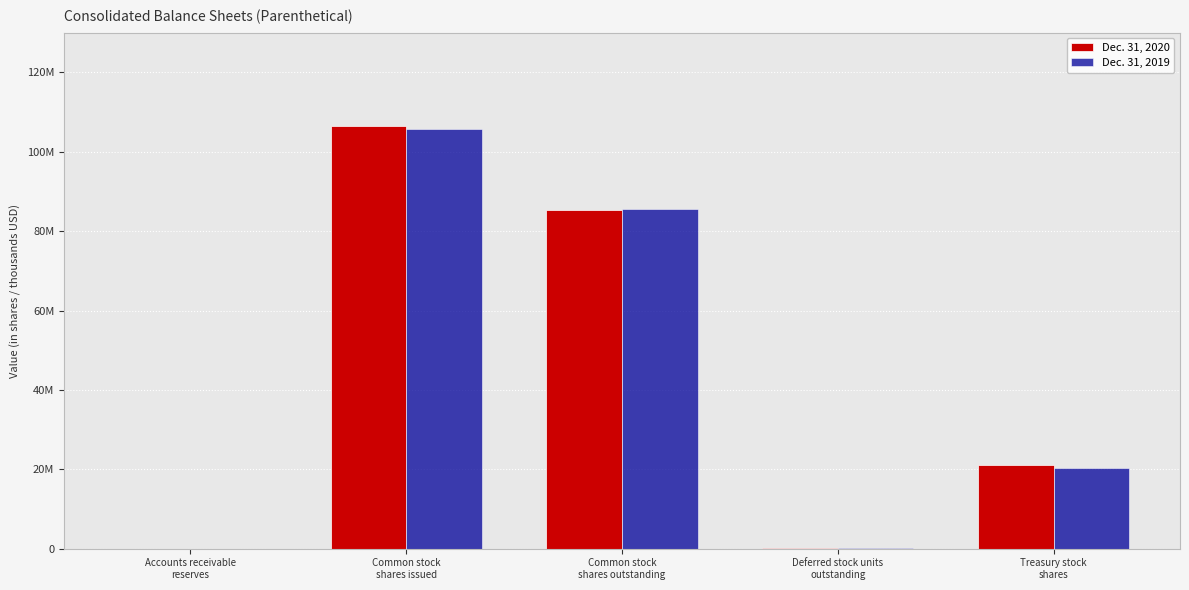

What are all the series names shown in the legend?

Dec. 31, 2020, Dec. 31, 2019